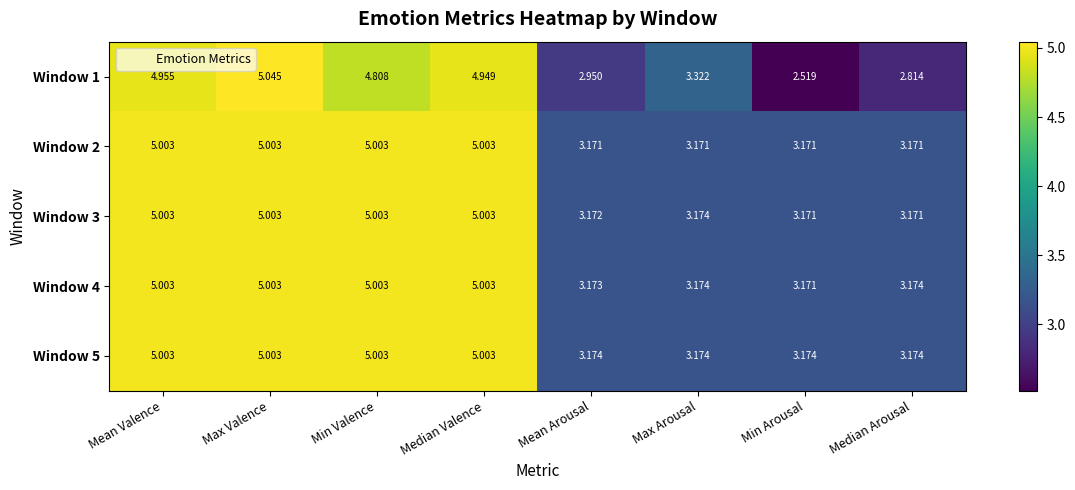

At which category does the chart reach its minimum across all series?

Min Arousal